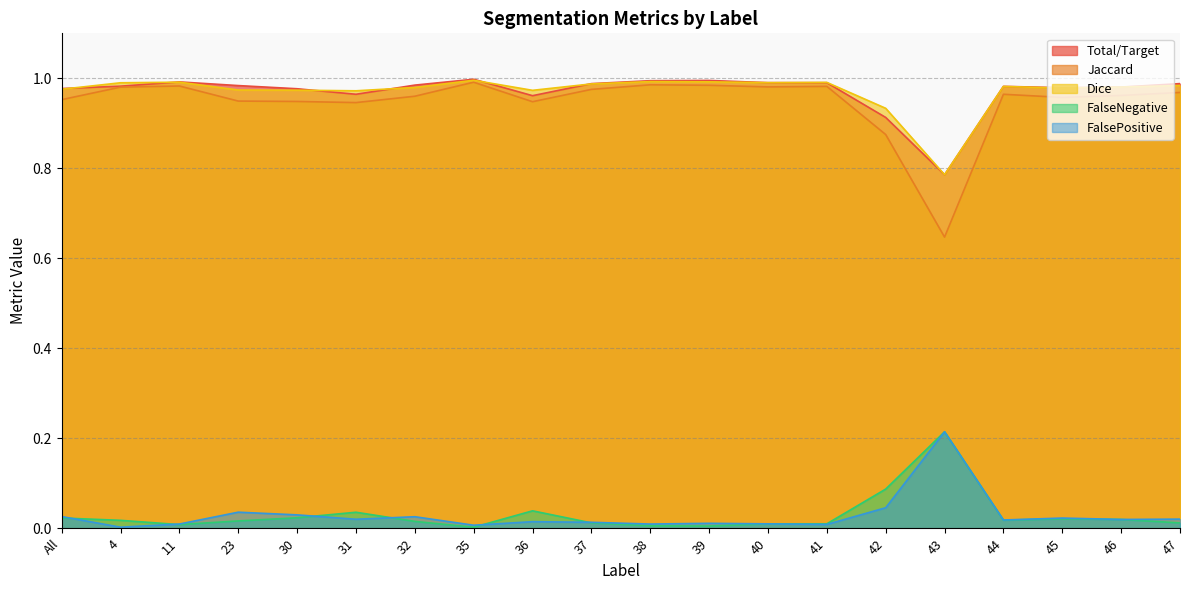

What is the total value across all series at 32?

3.0